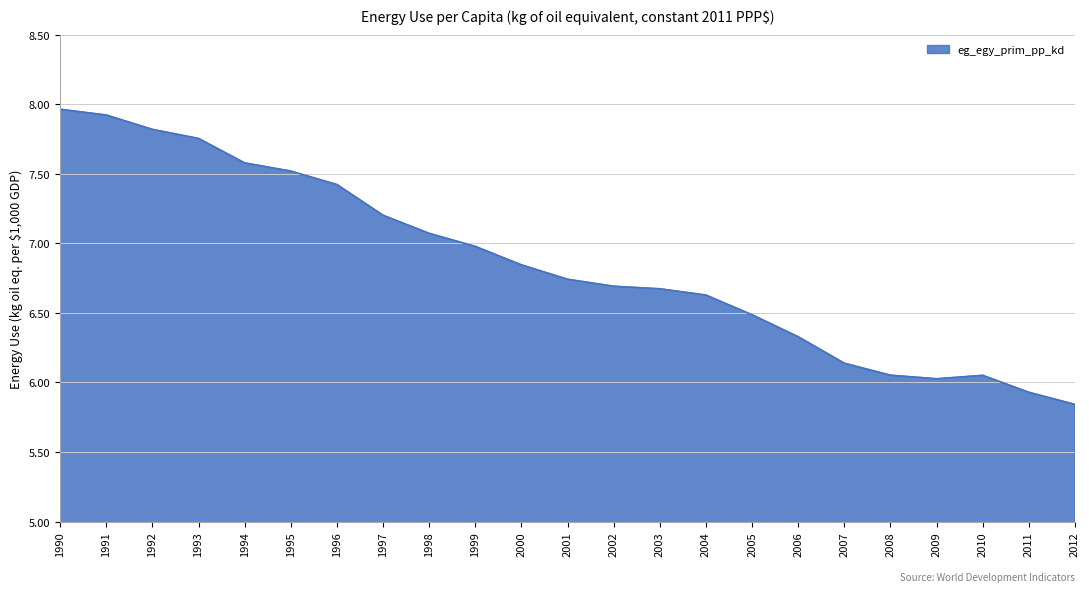

Is it true that the value at 2011 is 1.8?

False